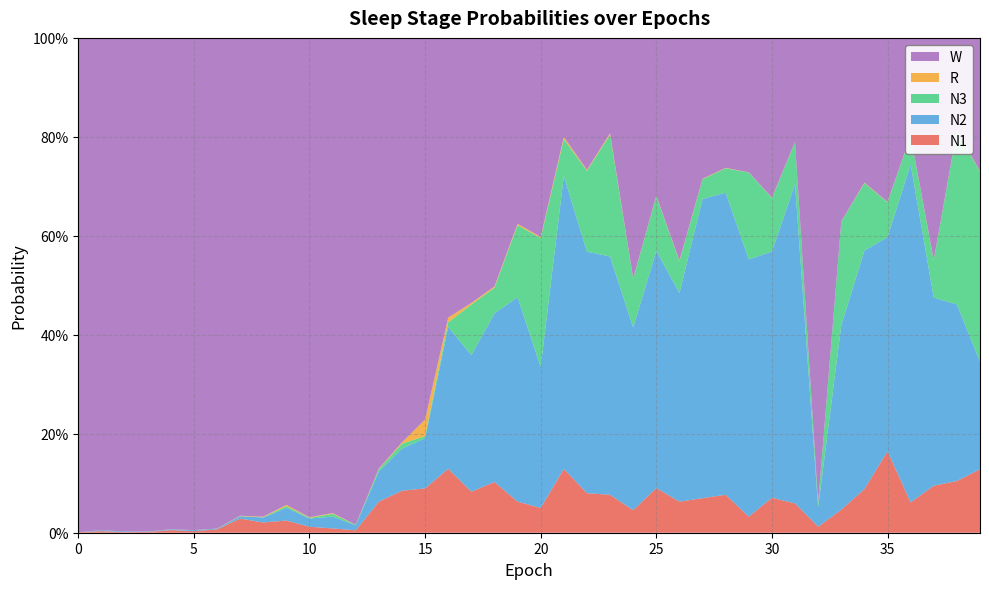

Reading left to right, extract all data points from this chart.

N1: 0.0	0.0	0.0	0.0	0.0	0.0	0.0	0.0	0.0	0.0	0.0	0.0	0.0	0.1	0.1	0.1	0.1	0.1	0.1	0.1	0.1	0.1	0.1	0.1	0.0	0.1	0.1	0.1	0.1	0.0	0.1	0.1	0.0	0.0	0.1	0.2	0.1	0.1	0.1	0.1
N2: 0.0	0.0	0.0	0.0	0.0	0.0	0.0	0.0	0.0	0.0	0.0	0.0	0.0	0.1	0.1	0.1	0.3	0.3	0.3	0.4	0.3	0.6	0.5	0.5	0.4	0.5	0.4	0.6	0.6	0.5	0.5	0.6	0.0	0.4	0.5	0.4	0.7	0.4	0.4	0.2
N3: 0.0	0.0	0.0	0.0	0.0	0.0	0.0	0.0	0.0	0.0	0.0	0.0	0.0	0.0	0.0	0.0	0.0	0.1	0.1	0.1	0.3	0.1	0.2	0.2	0.1	0.1	0.1	0.0	0.0	0.2	0.1	0.1	0.0	0.2	0.1	0.1	0.1	0.1	0.4	0.4
R: 0.0	0.0	0.0	0.0	0.0	0.0	0.0	0.0	0.0	0.0	0.0	0.0	0.0	0.0	0.0	0.0	0.0	0.0	0.0	0.0	0.0	0.0	0.0	0.0	0.0	0.0	0.0	0.0	0.0	0.0	0.0	0.0	0.0	0.0	0.0	0.0	0.0	0.0	0.0	0.0
W: 1.0	1.0	1.0	1.0	1.0	1.0	1.0	1.0	1.0	0.9	1.0	1.0	1.0	0.9	0.8	0.8	0.6	0.5	0.5	0.4	0.4	0.2	0.3	0.2	0.5	0.3	0.4	0.3	0.3	0.3	0.3	0.2	0.9	0.4	0.3	0.3	0.2	0.4	0.2	0.3